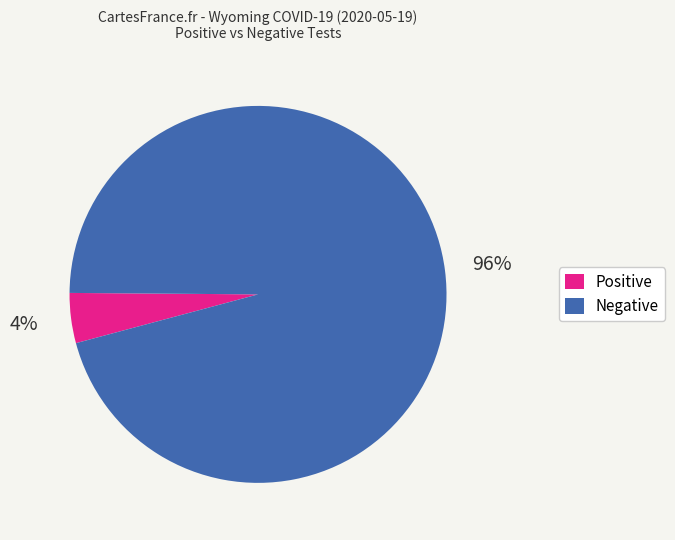

Is Negative the majority of the pie?

Yes